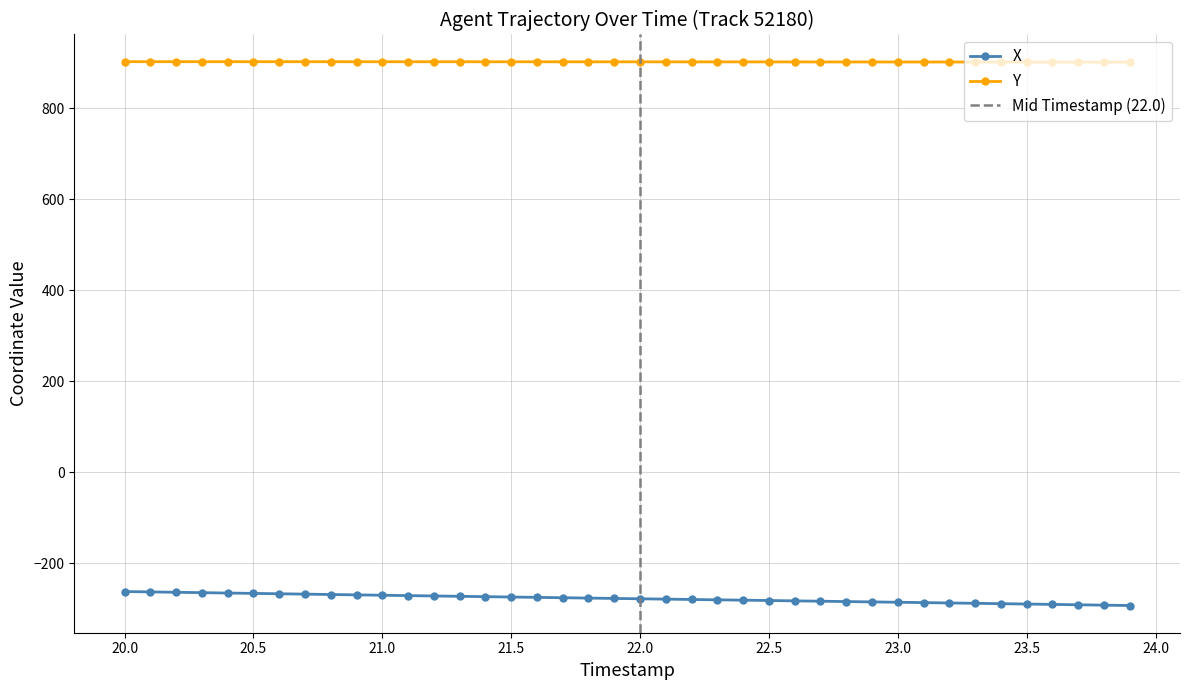

What is the lowest value of the Y series?

901.0